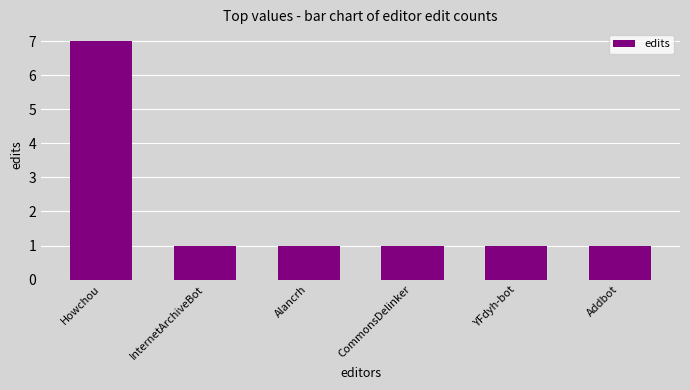

True or false: the data shows 2 at Alancrh.

False